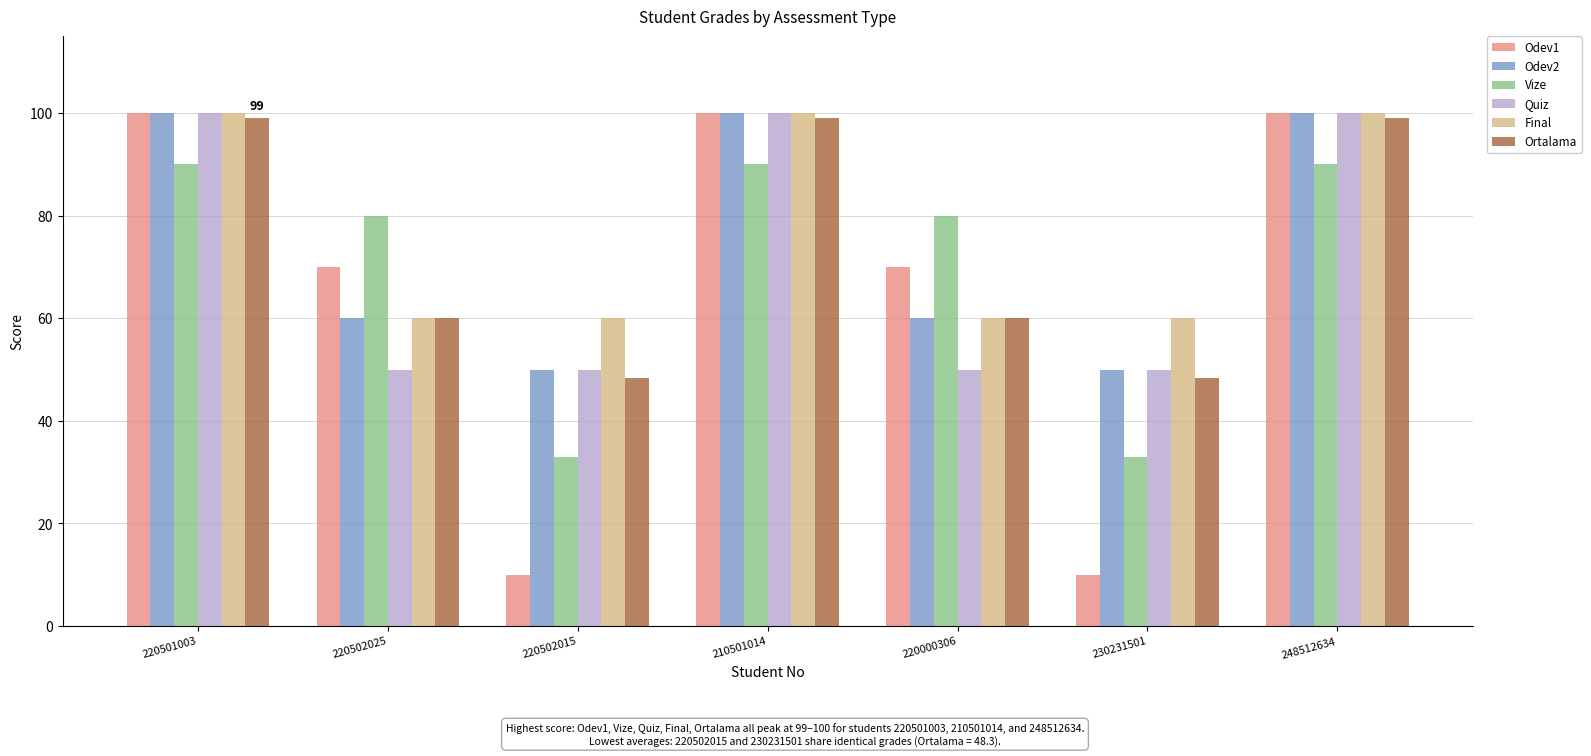

Which series has the largest total across all categories?

Final